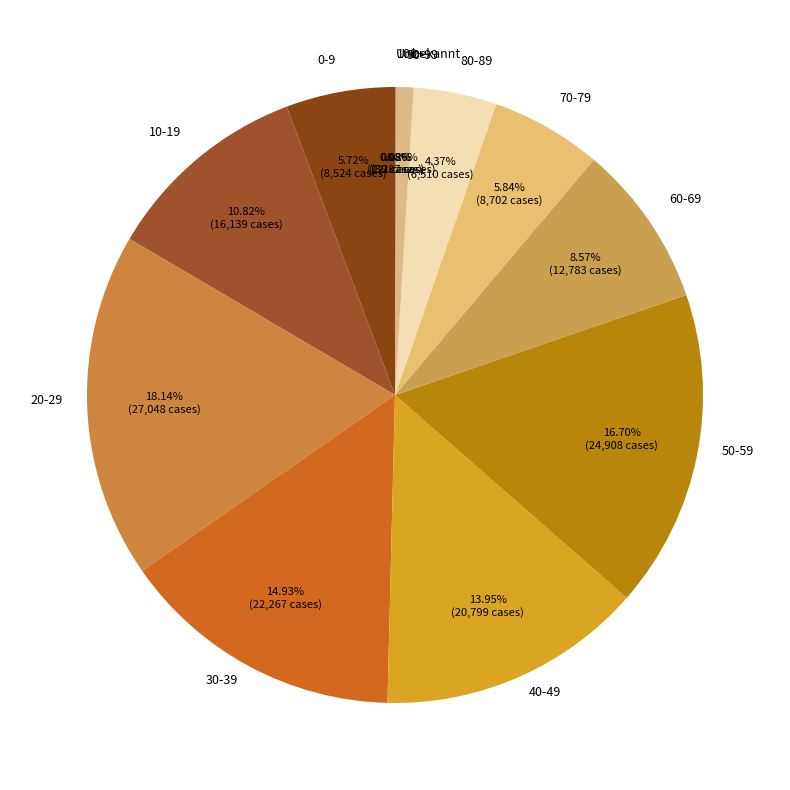

Is there any slice that represents more than half of the pie?

No